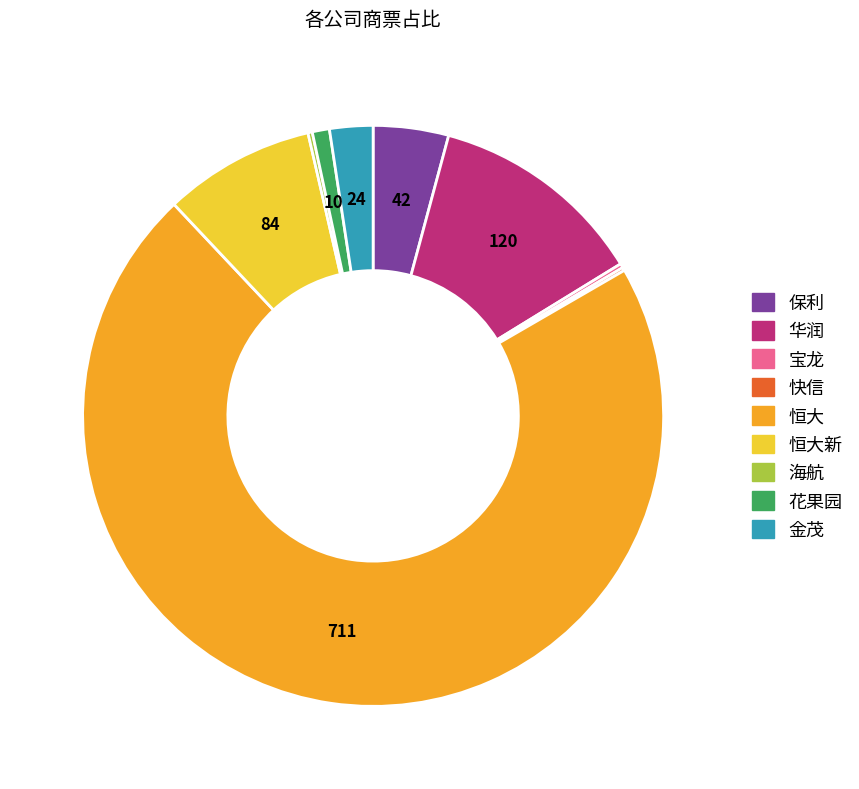

Does any single category account for the majority?

Yes